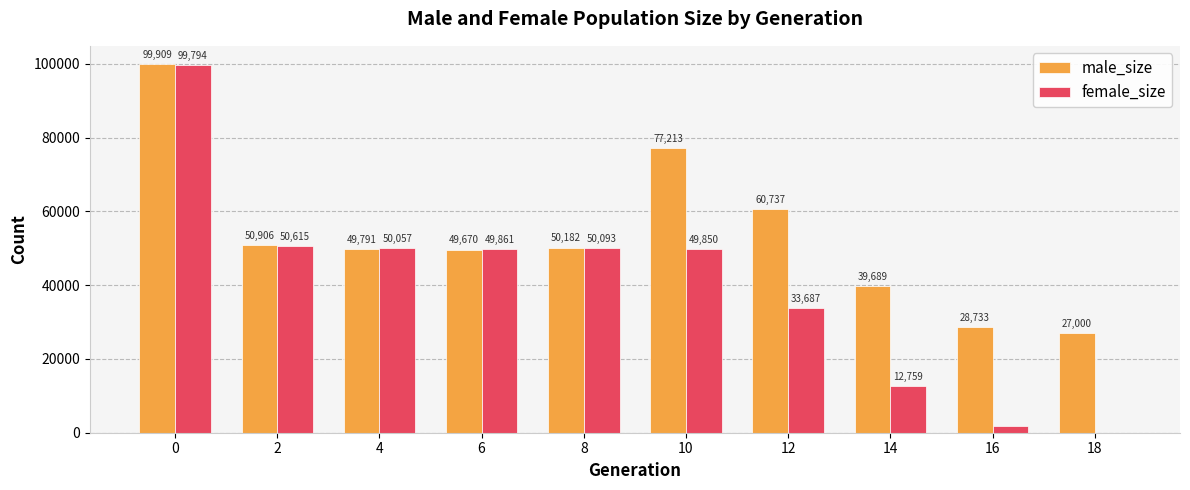

Is it true that male_size equals 158398 at 0?

False